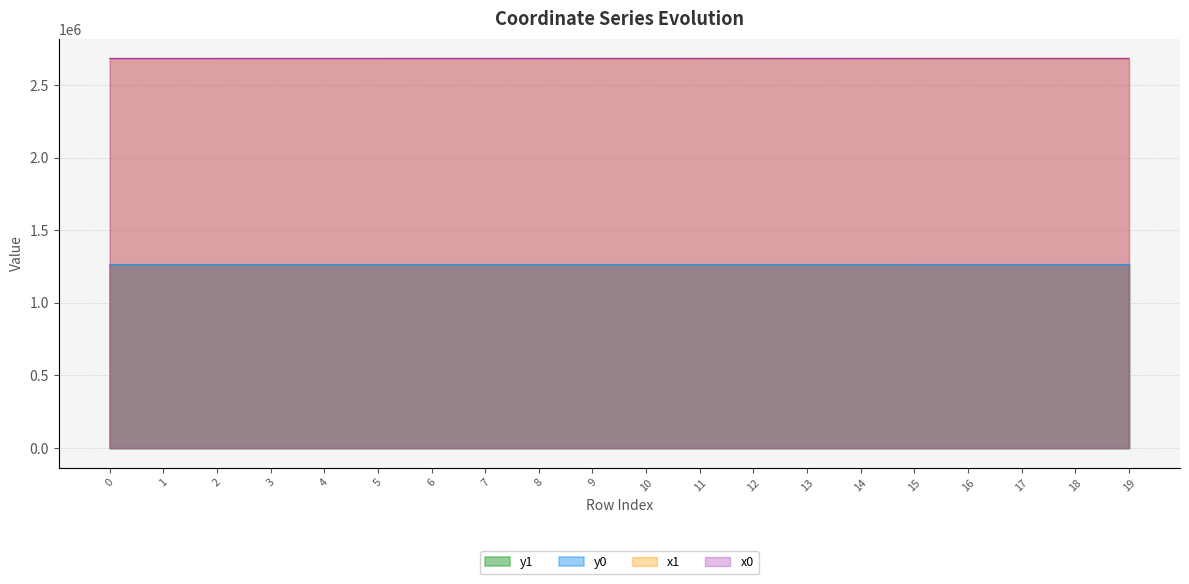

How many values in the x0 series exceed 2683417?

10